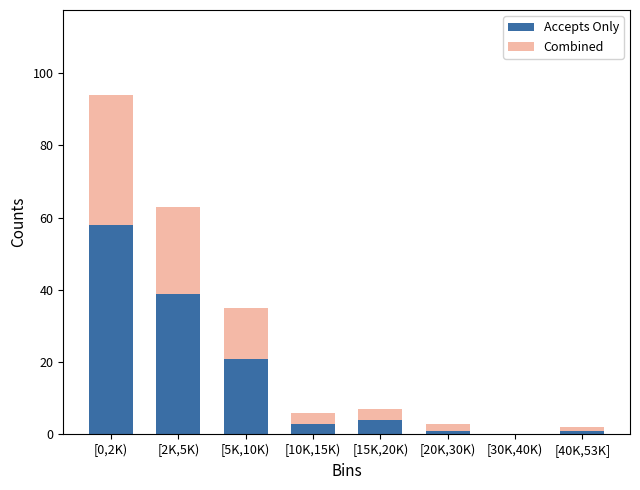

Reading left to right, transcribe the values for Accepts Only.

[0,2K)=58	[2K,5K)=39	[5K,10K)=21	[10K,15K)=3	[15K,20K)=4	[20K,30K)=1	[30K,40K)=0	[40K,53K]=1